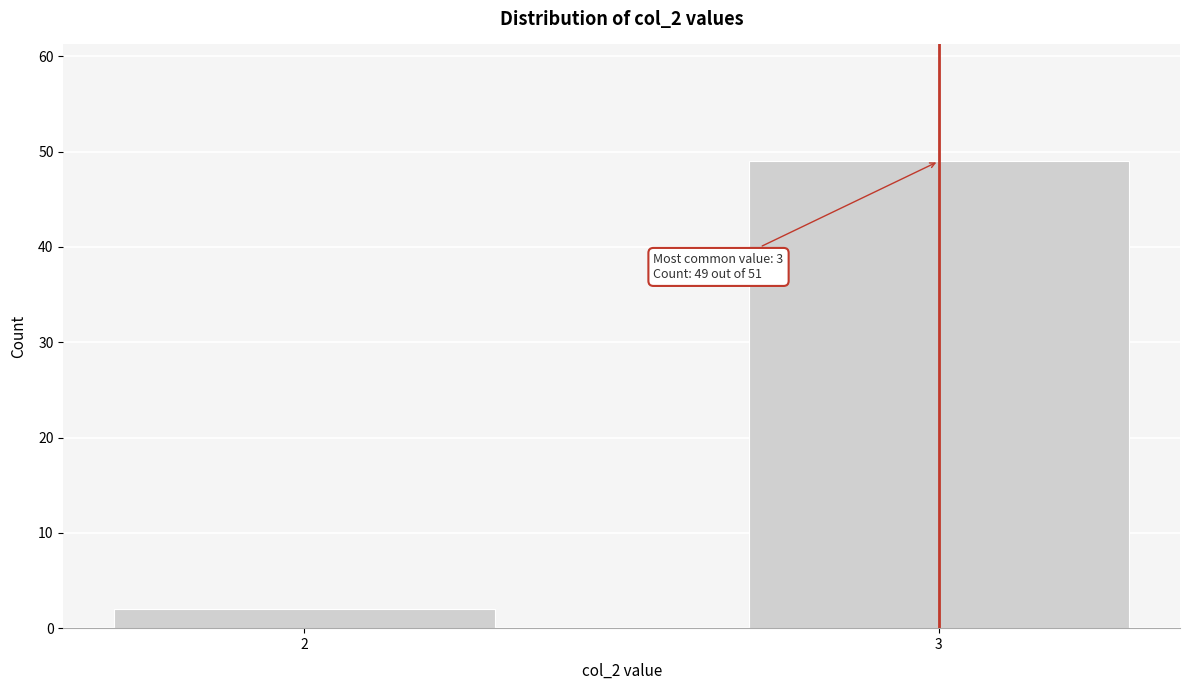

Reading left to right, extract all data points from this chart.

2=2	3=49